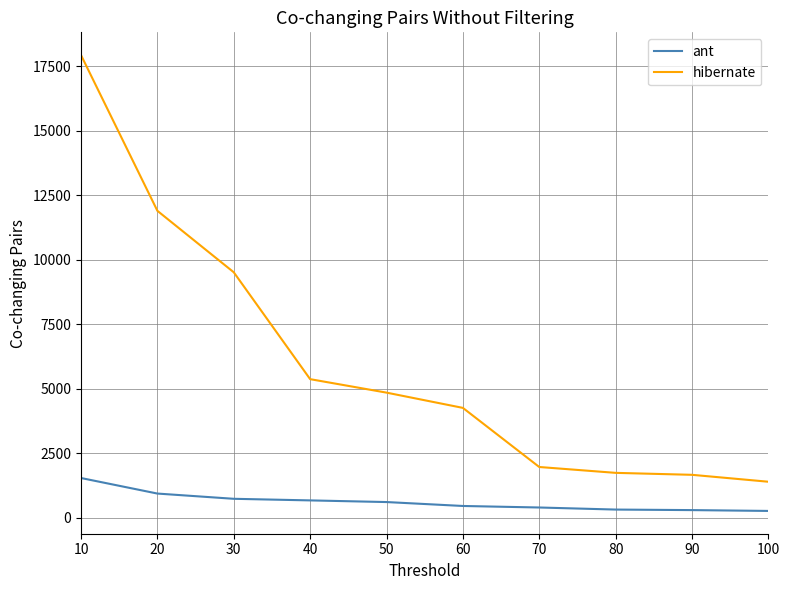

Rank the series by their maximum value, from highest to lowest.

hibernate, ant